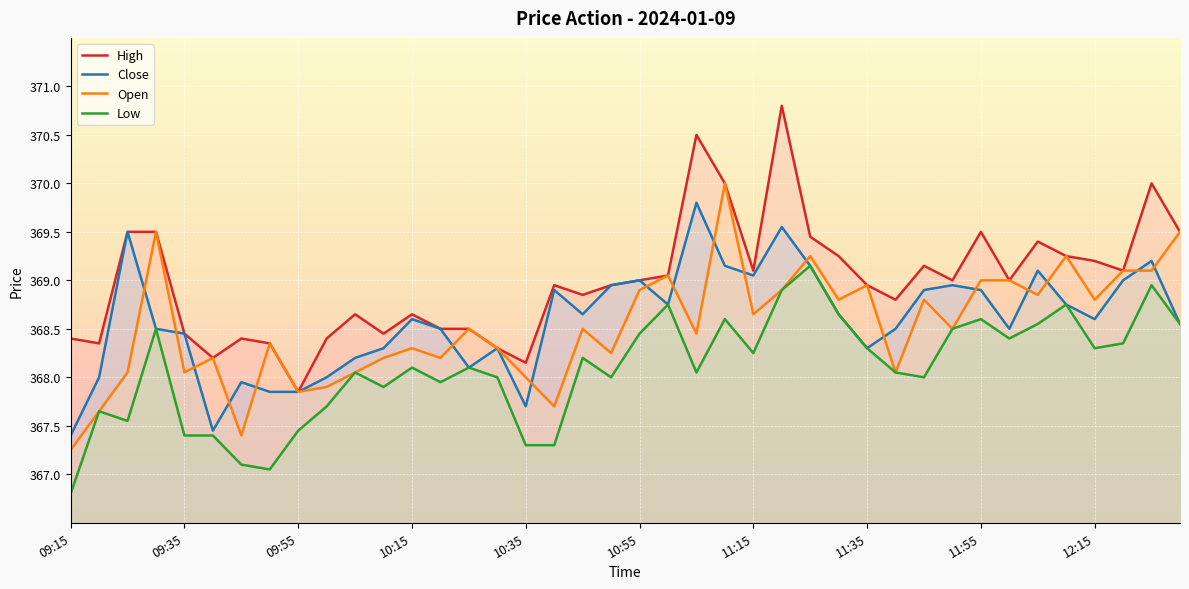

What is the sum of the Close values at 13 and 11?

736.8